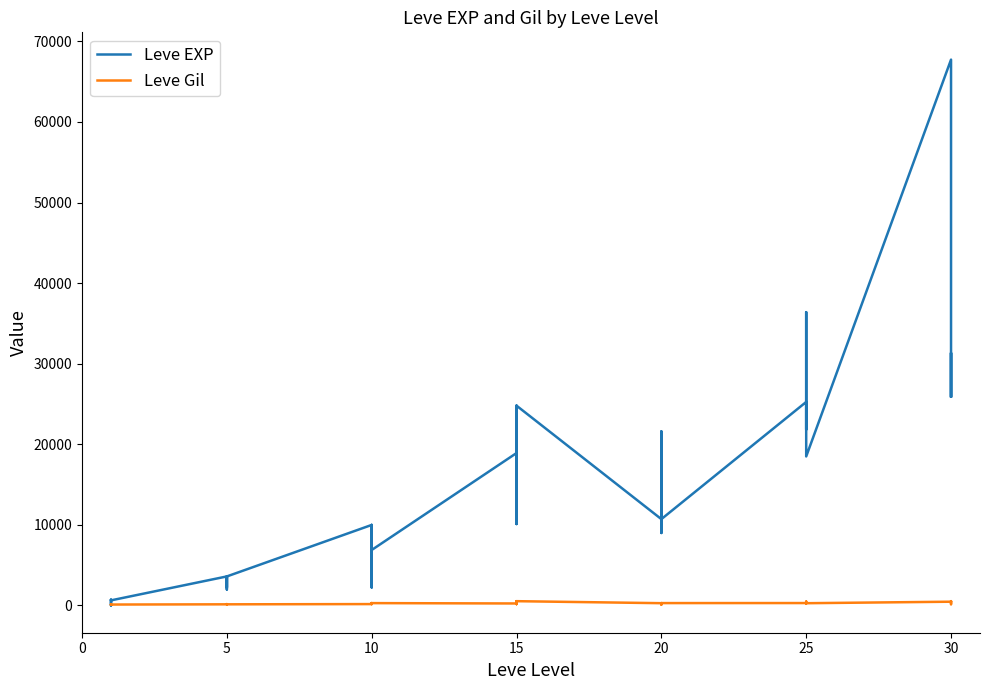

Where is the first local maximum for Leve Gil?

5